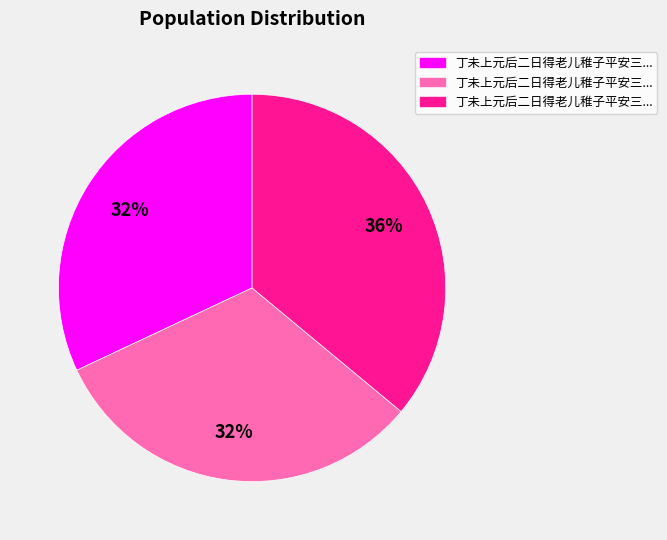

Does any single category account for the majority?

No